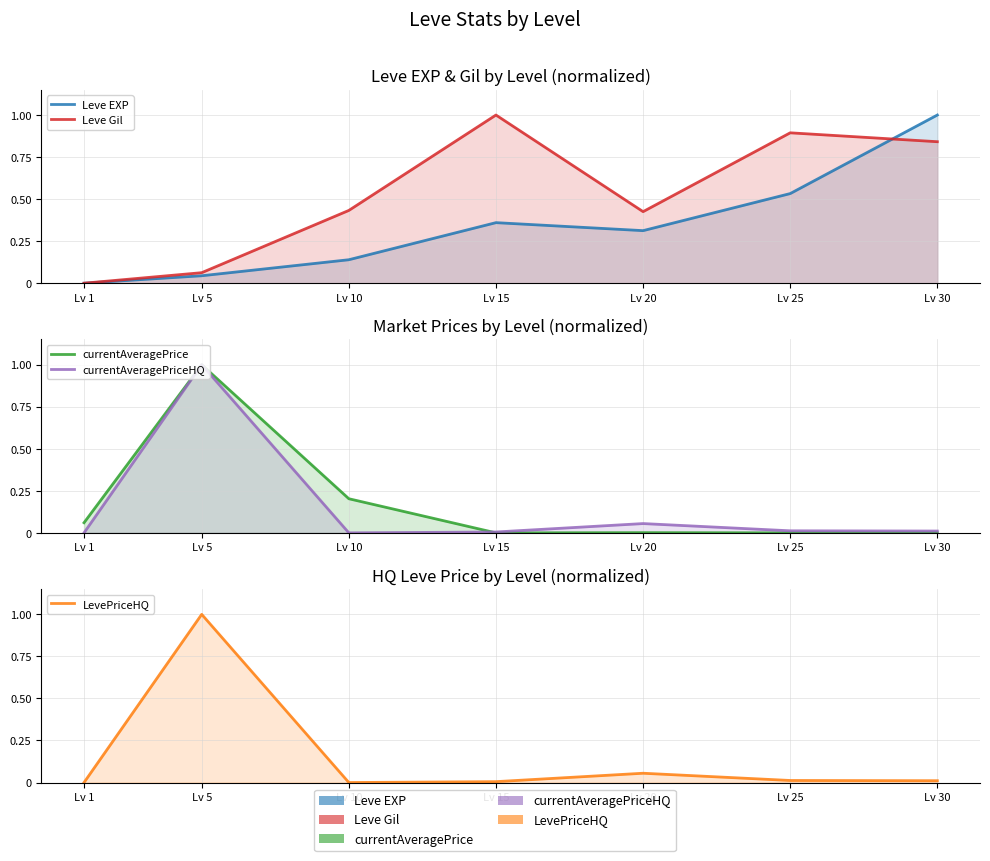

How many lines are shown in the chart?

5